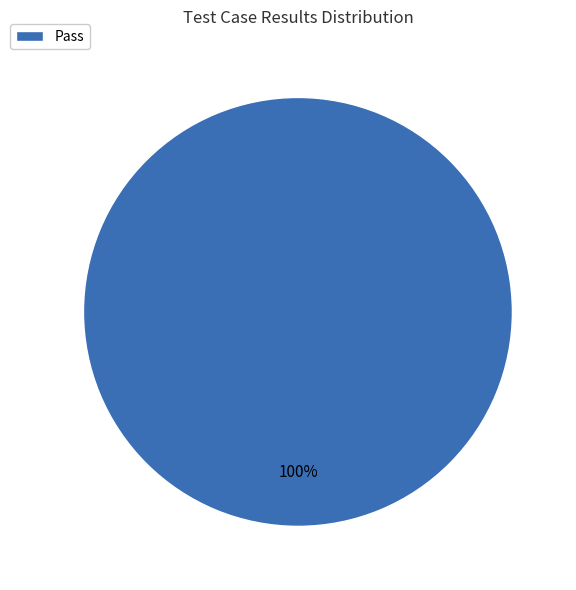

Count the number of slices in the pie.

1